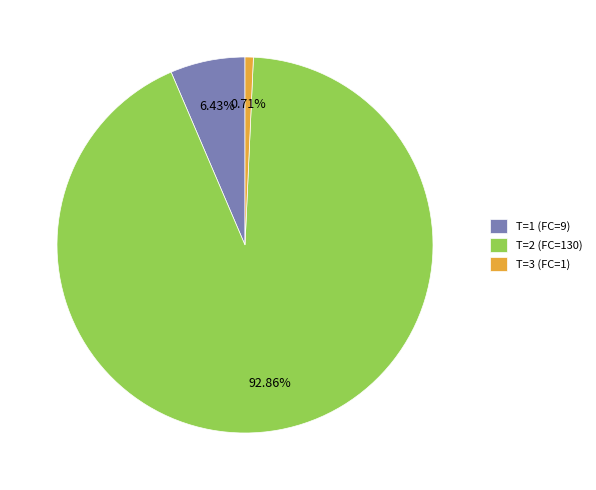

What is the smallest slice in the pie chart?

T=3 (FC=1)